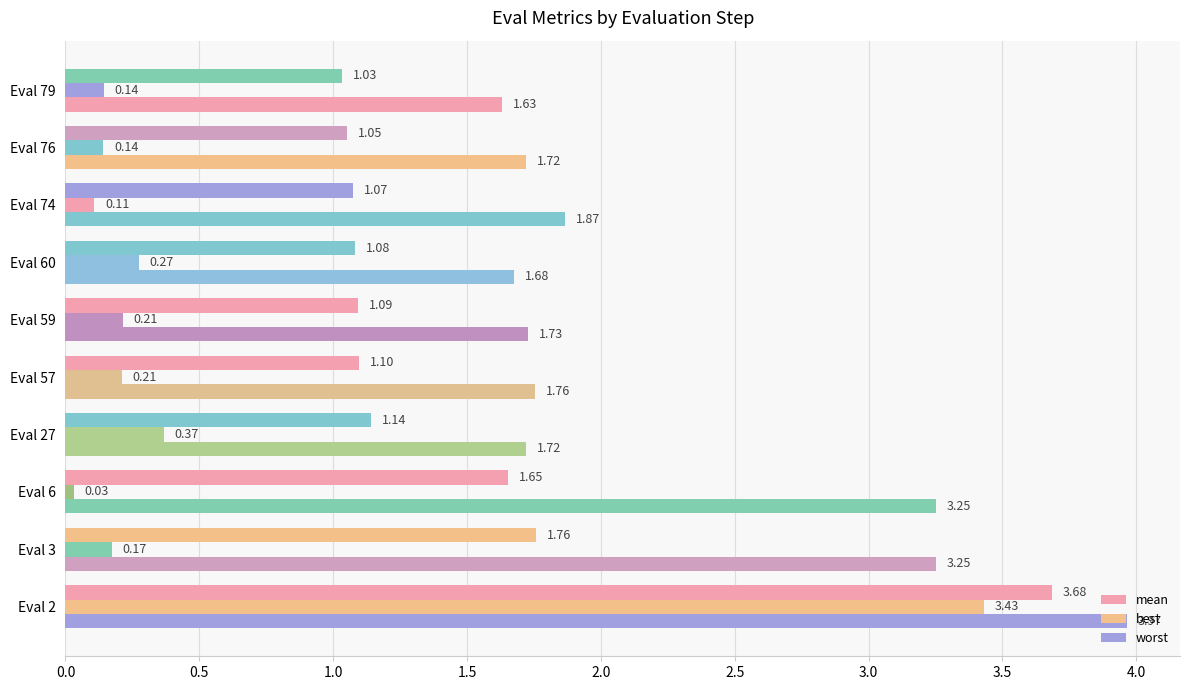

How many series are shown in this chart?

3